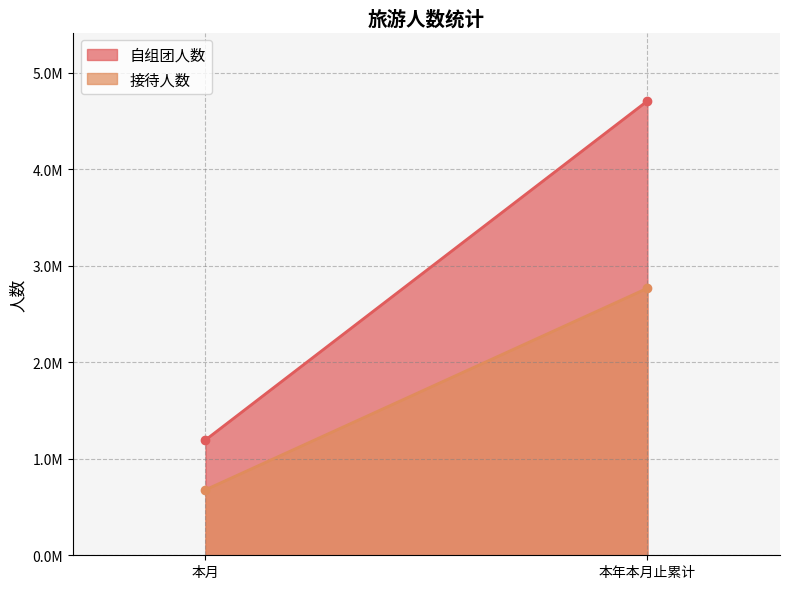

What is the average value of the 自组团人数 series?

2952408